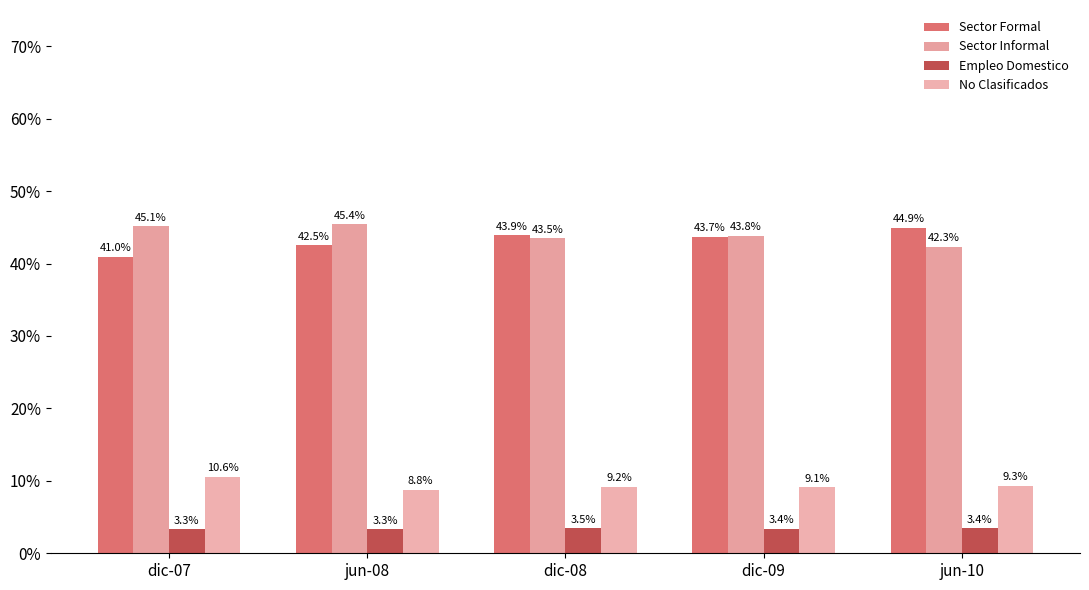

List the series in order of their peak value, lowest first.

Empleo Domestico, No Clasificados, Sector Formal, Sector Informal